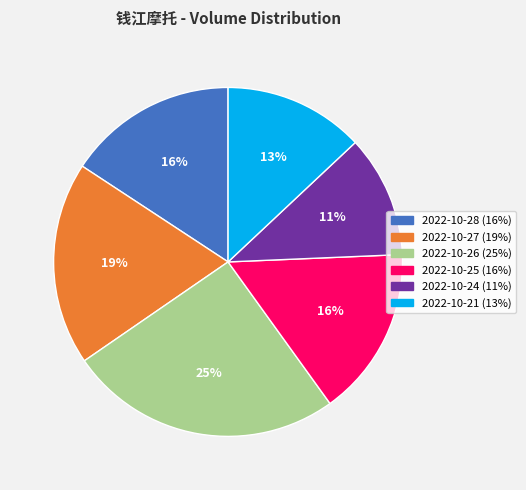

Count the number of slices in the pie.

6